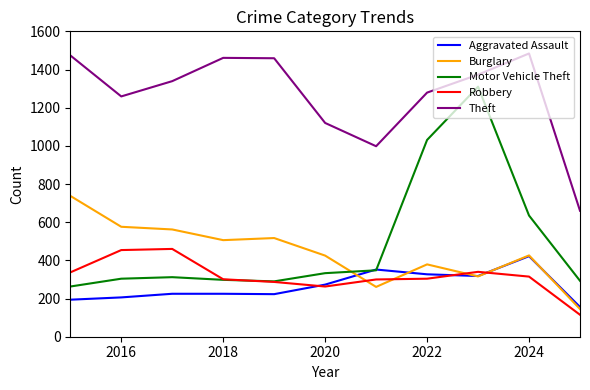

At how many categories does at least one series exceed 582?

11